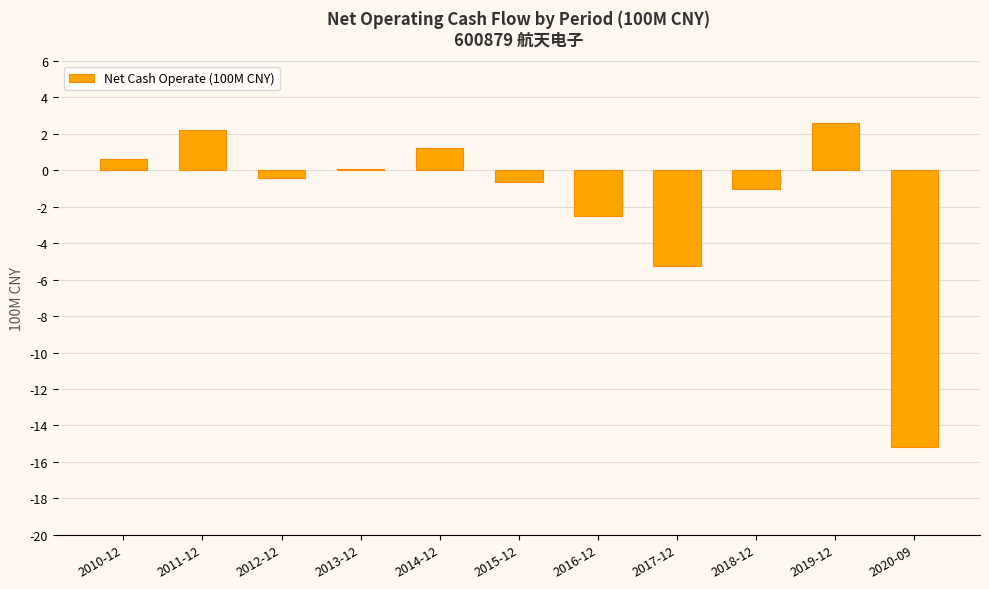

What is the label of the 8th bar from the left?

2017-12